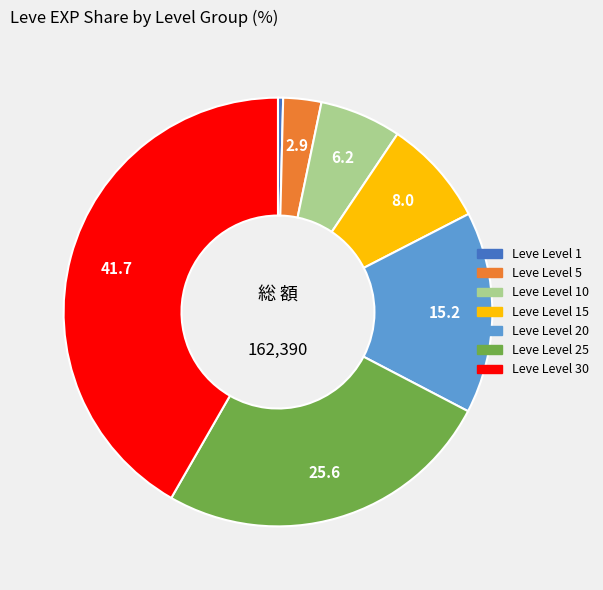

How many slices are in this pie chart?

7